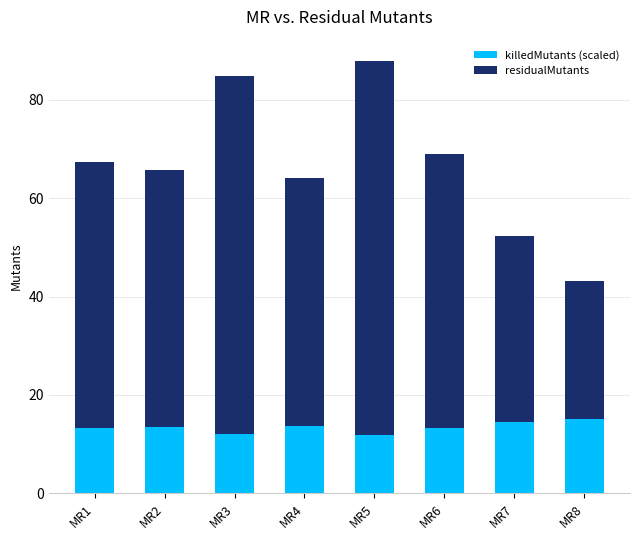

What is the difference between the second highest and minimum values in the killedMutants (scaled) series?

2.7